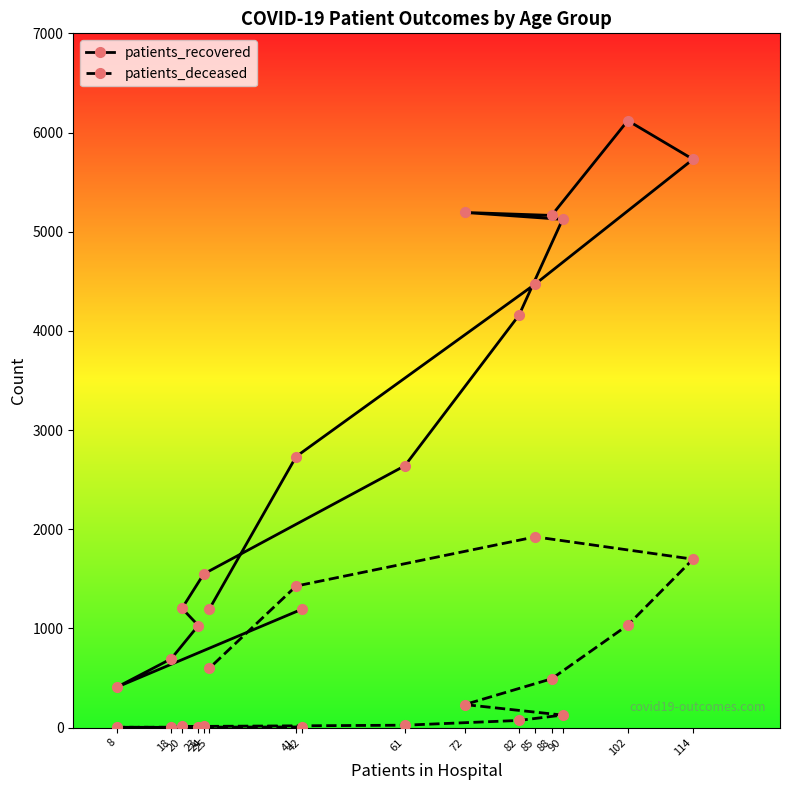

True or false: patients_deceased has more than 1 interior local peaks.

False